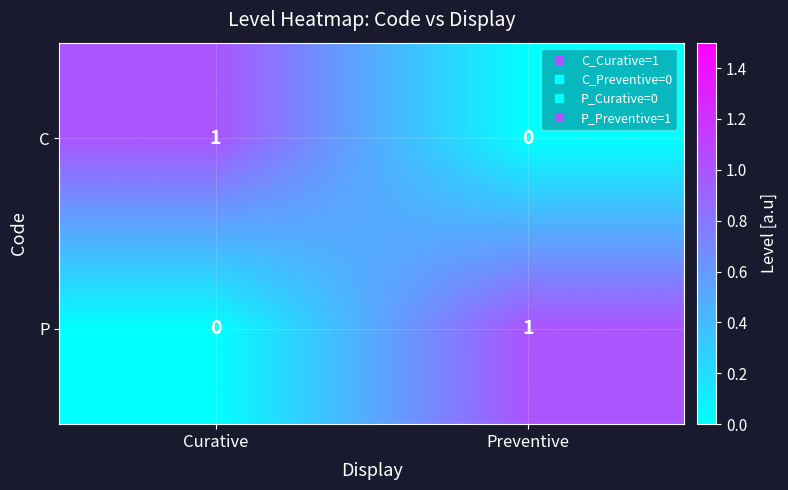

Reading left to right, extract all data points from this chart.

C: 1	0
P: 0	1